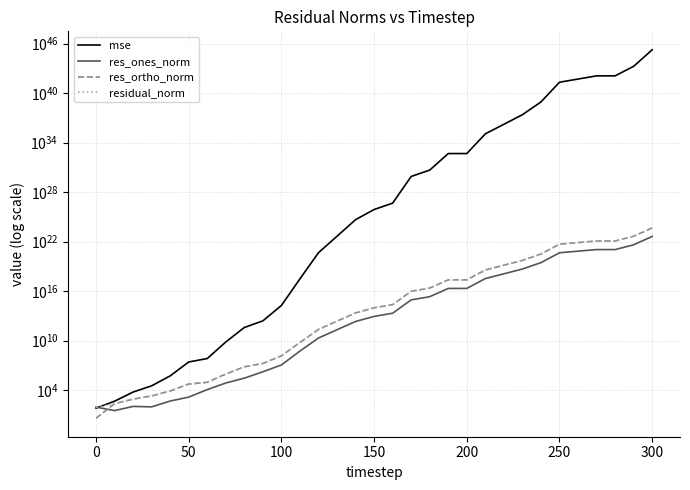

What is the difference between the second highest and second lowest values in the mse series?

17651934230525617531651466002602384305422336.0